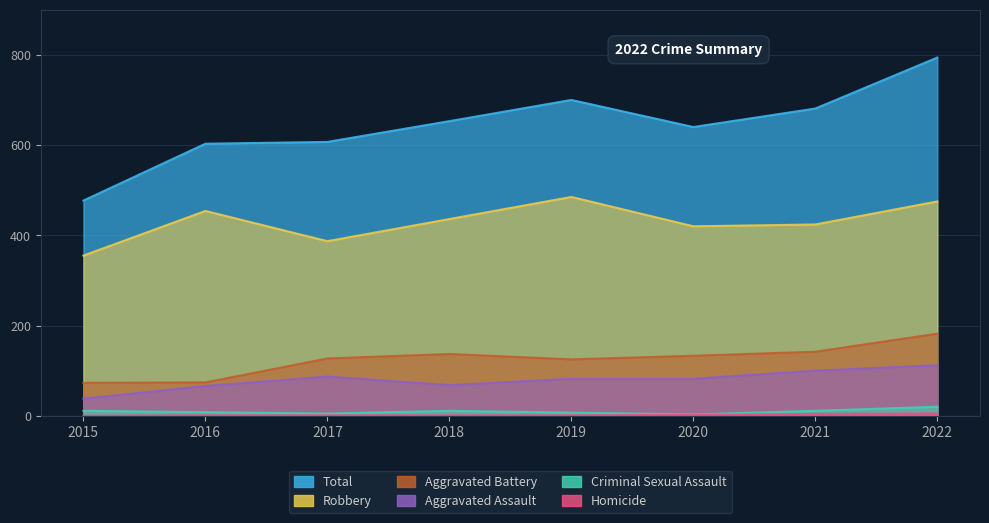

At which label is Total closest to 635?

2020